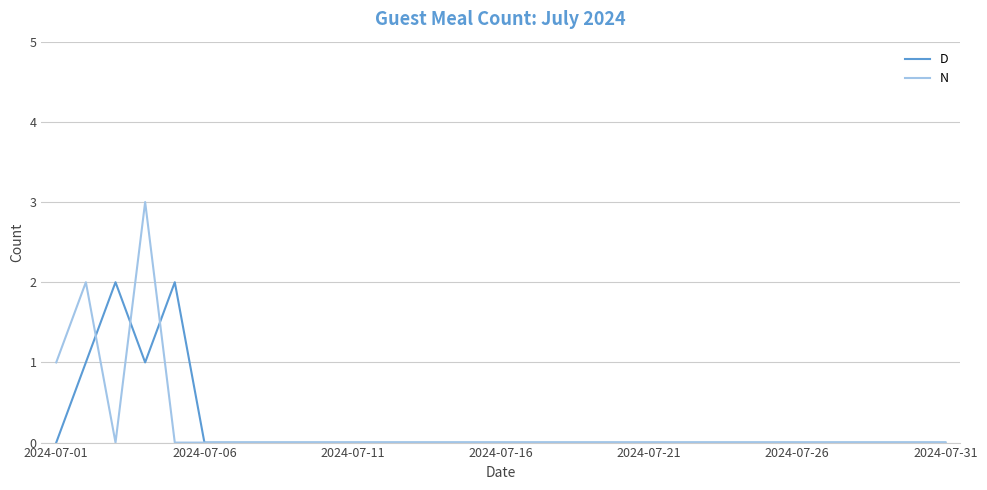

List the series in order of their peak value, lowest first.

D, N